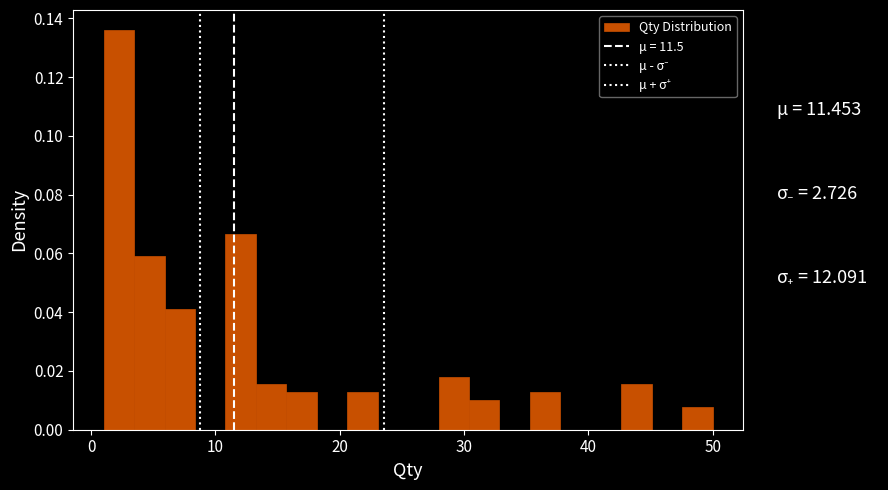

Read against the x-axis, roughly where is the centre of the tallest bar?

2